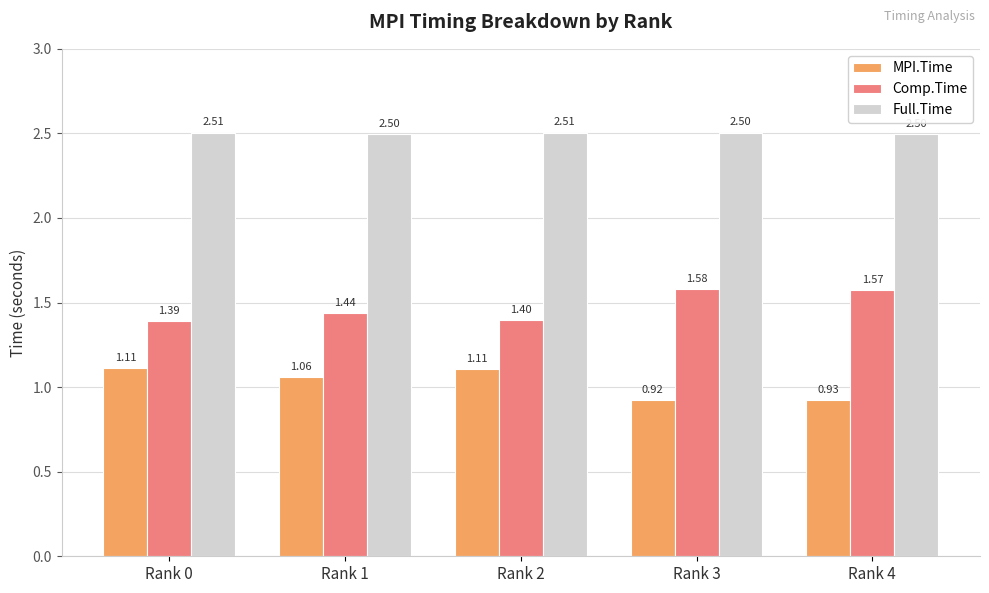

What is the sum of all Full.Time values?

12.5